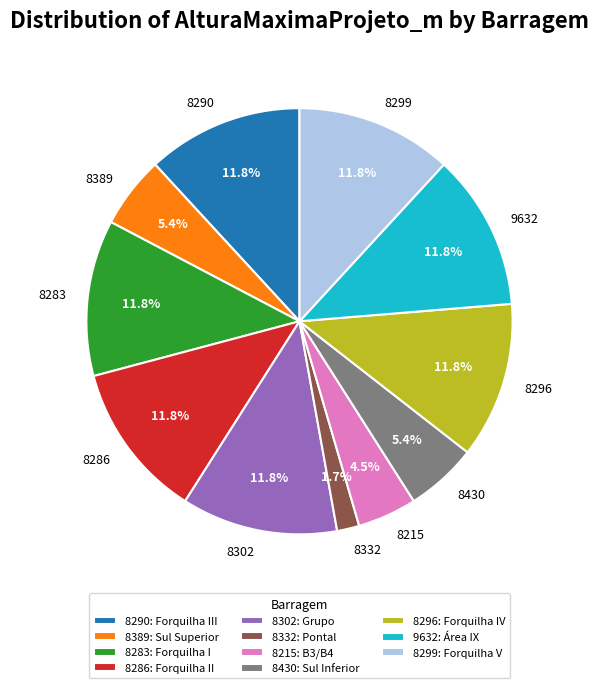

To the nearest percent, what is the average slice percentage?

9%